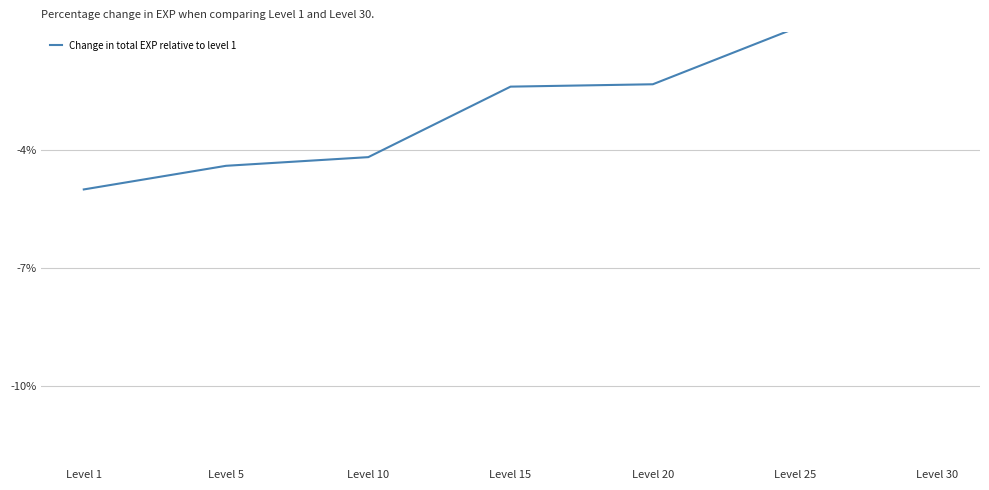

At which label is the value closest to -1?

Level 25